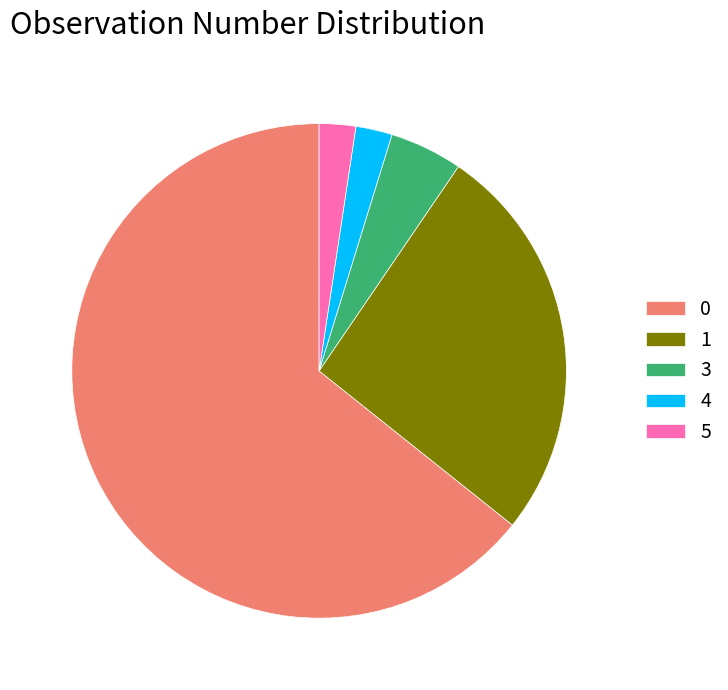

The 4 slice represents 2% of the pie. True or false?

True